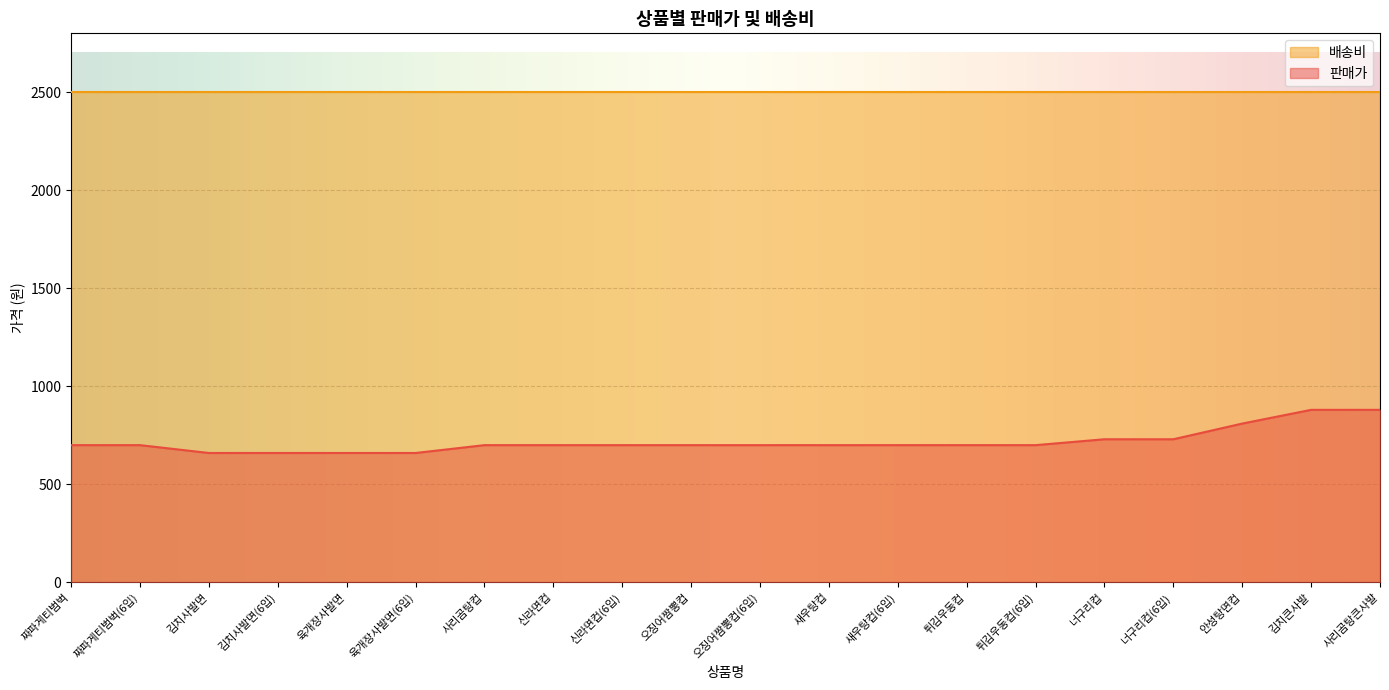

True or false: the data shows 700 at 짜파게티범벅(6입).

True